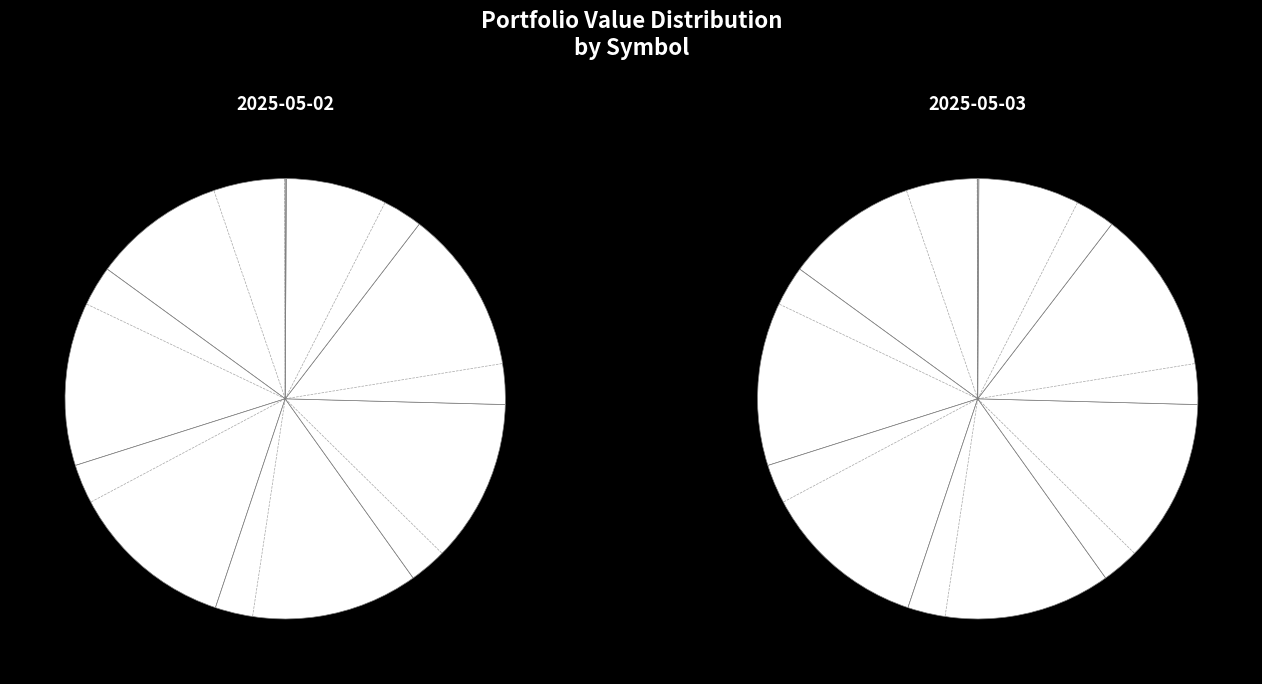

Is it true that GF.MI is 10% of the pie?

True